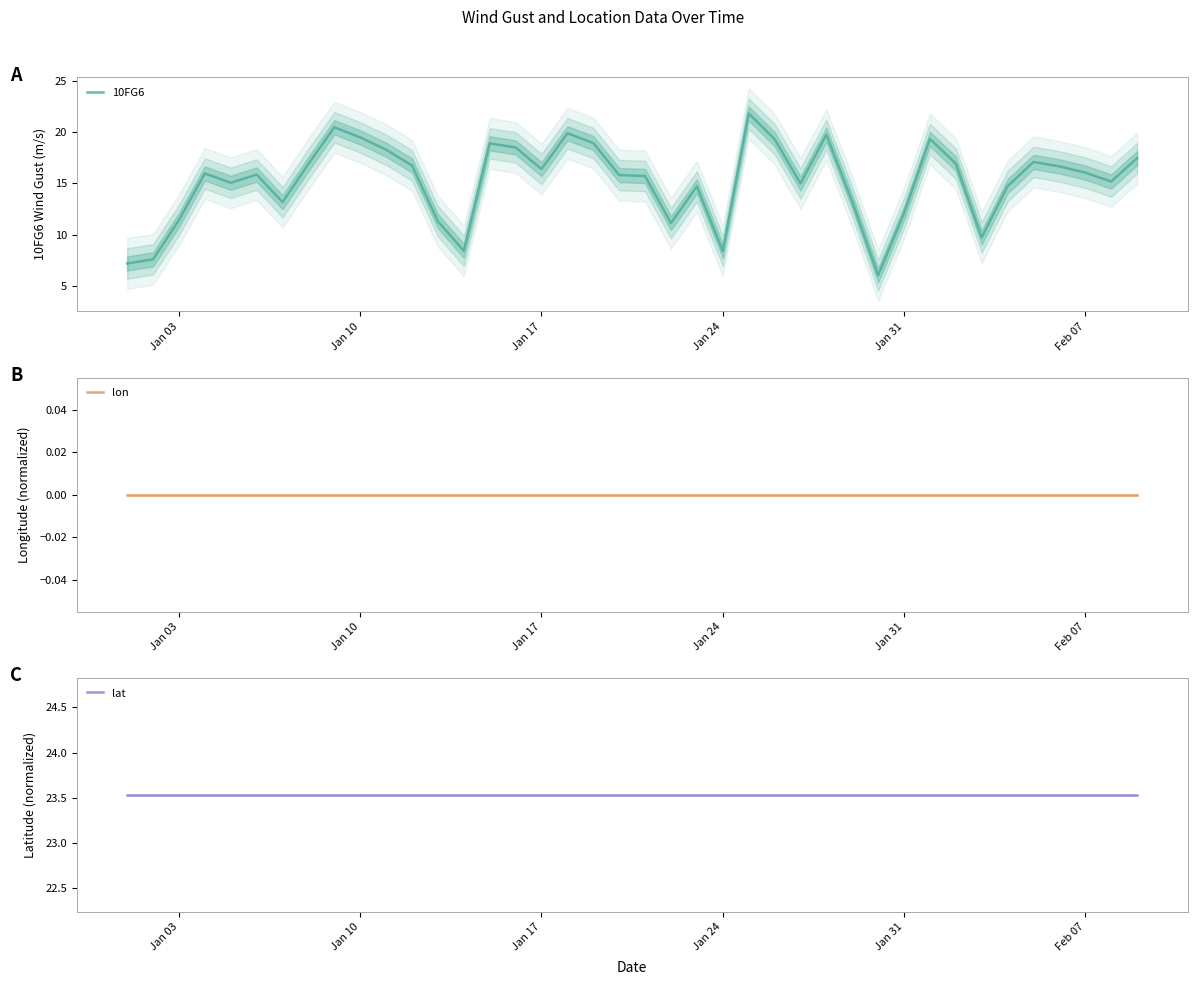

True or false: lon and lat cross at least once.

False